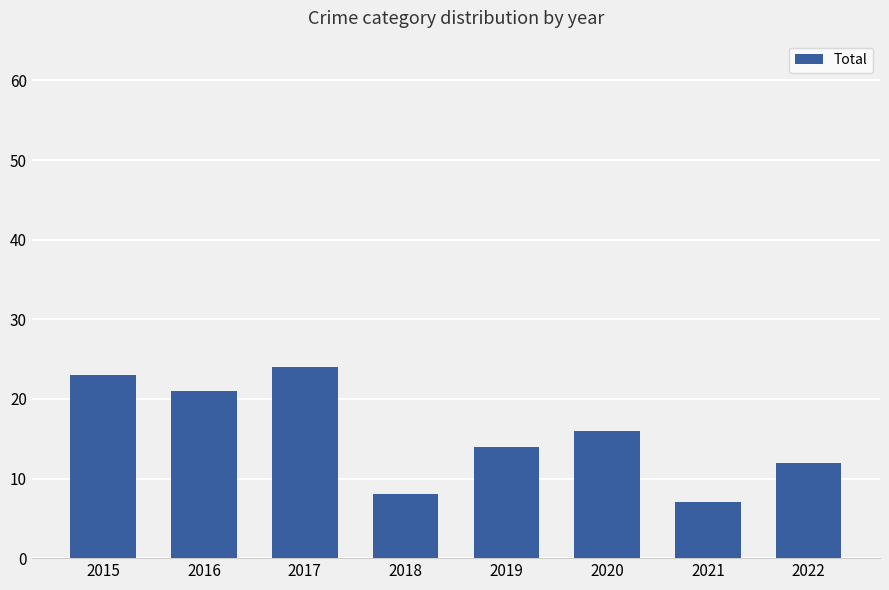

Reading left to right, extract all data points from this chart.

2015=23	2016=21	2017=24	2018=8	2019=14	2020=16	2021=7	2022=12